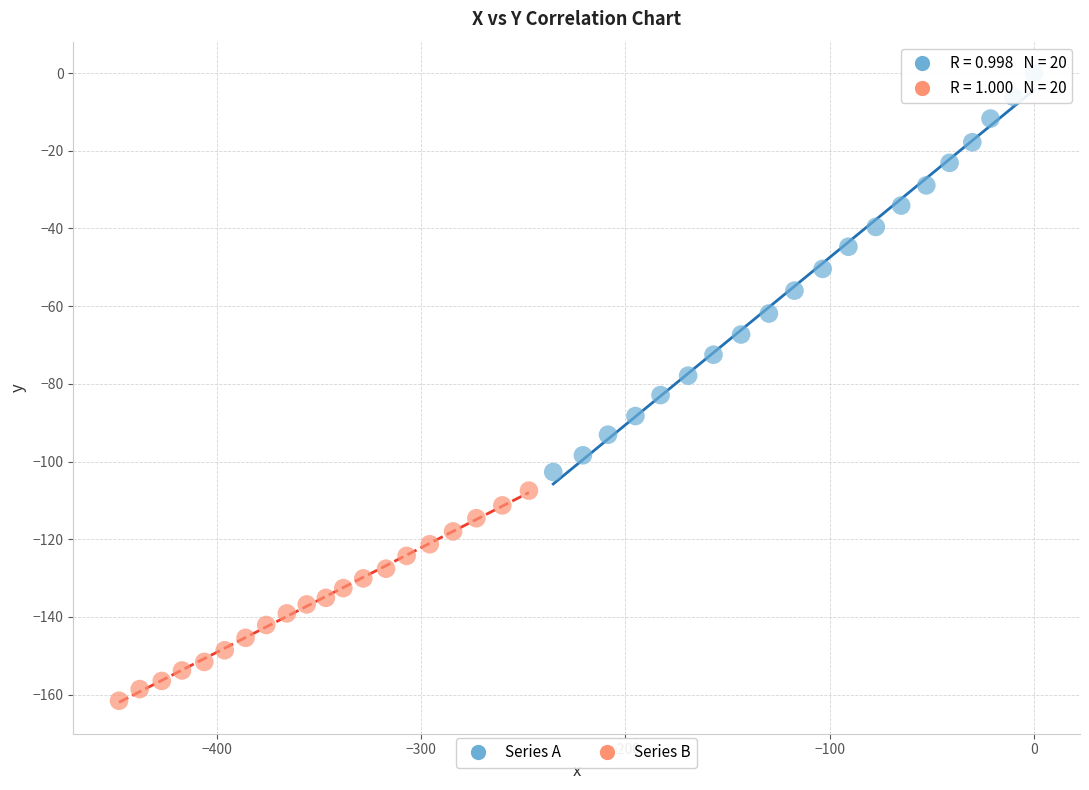

Which series reaches the minimum Y coordinate?

Series B